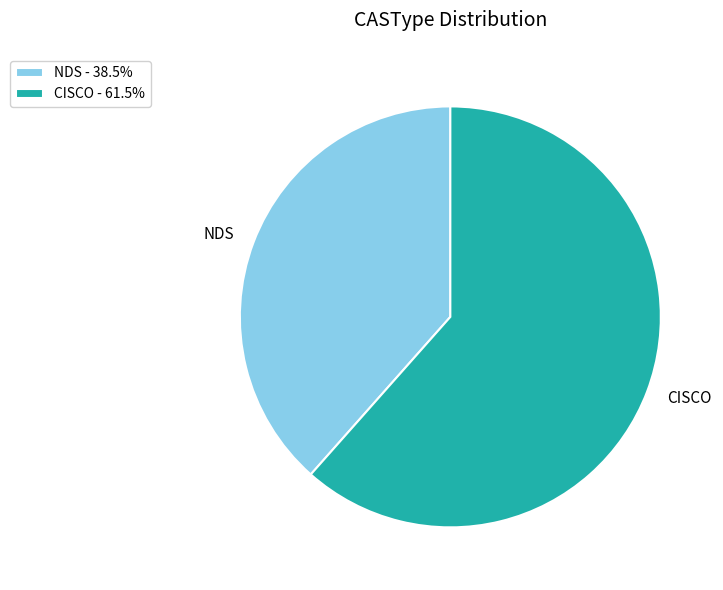

How many slices are in this pie chart?

2